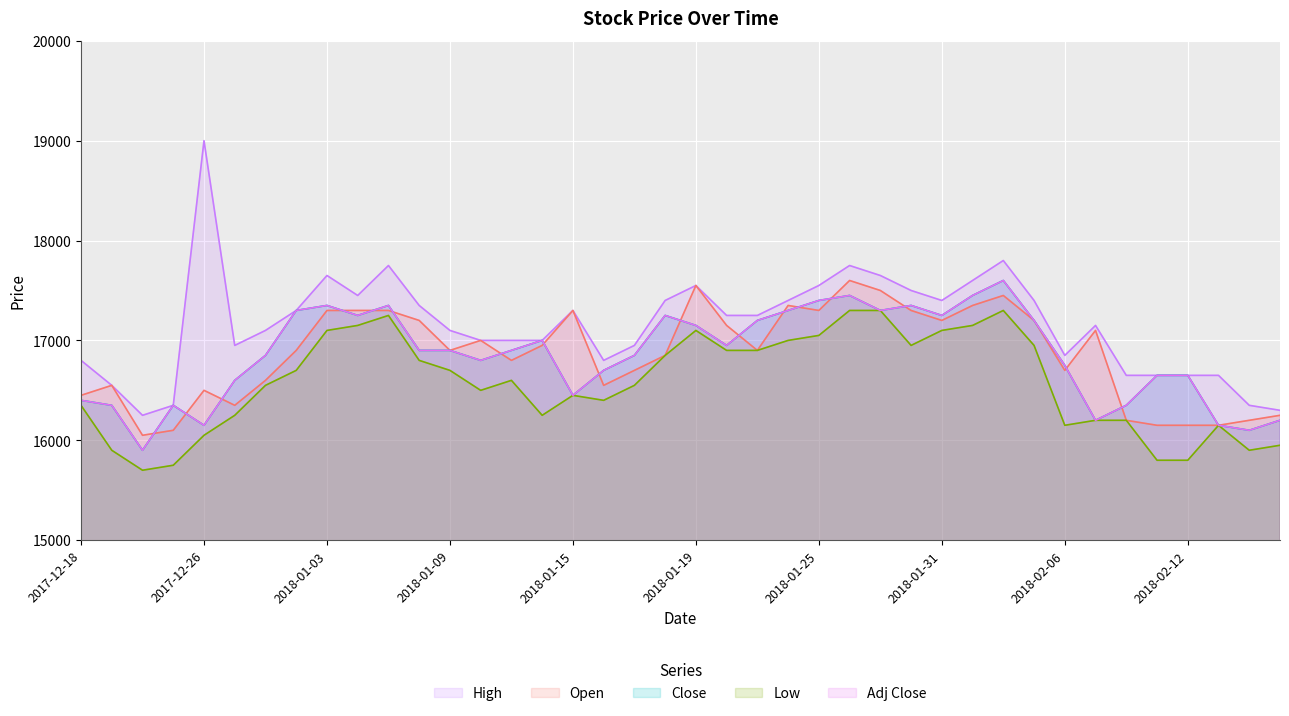

Reading left to right, extract all data points from this chart.

High: 16800	16550	16250	16350	19000	16950	17100	17300	17650	17450	17750	17350	17100	17000	17000	17000	17300	16800	16950	17400	17550	17250	17250	17400	17550	17750	17650	17500	17400	17600	17800	17400	16850	17150	16650	16650	16650	16650	16350	16300
Open: 16450	16550	16050	16100	16500	16350	16600	16900	17300	17300	17300	17200	16900	17000	16800	16950	17300	16550	16700	16850	17550	17150	16900	17350	17300	17600	17500	17300	17200	17350	17450	17200	16700	17100	16200	16150	16150	16150	16200	16250
Close: 16400	16350	15900	16350	16150	16600	16850	17300	17350	17250	17350	16900	16900	16800	16900	17000	16450	16700	16850	17250	17150	16950	17200	17300	17400	17450	17300	17350	17250	17450	17600	17200	16750	16200	16350	16650	16650	16150	16100	16200
Low: 16350	15900	15700	15750	16050	16250	16550	16700	17100	17150	17250	16800	16700	16500	16600	16250	16450	16400	16550	16850	17100	16900	16900	17000	17050	17300	17300	16950	17100	17150	17300	16950	16150	16200	16200	15800	15800	16150	15900	15950
Adj Close: 16400	16350	15900	16350	16150	16600	16850	17300	17350	17250	17350	16900	16900	16800	16900	17000	16450	16700	16850	17250	17150	16950	17200	17300	17400	17450	17300	17350	17250	17450	17600	17200	16750	16200	16350	16650	16650	16150	16100	16200